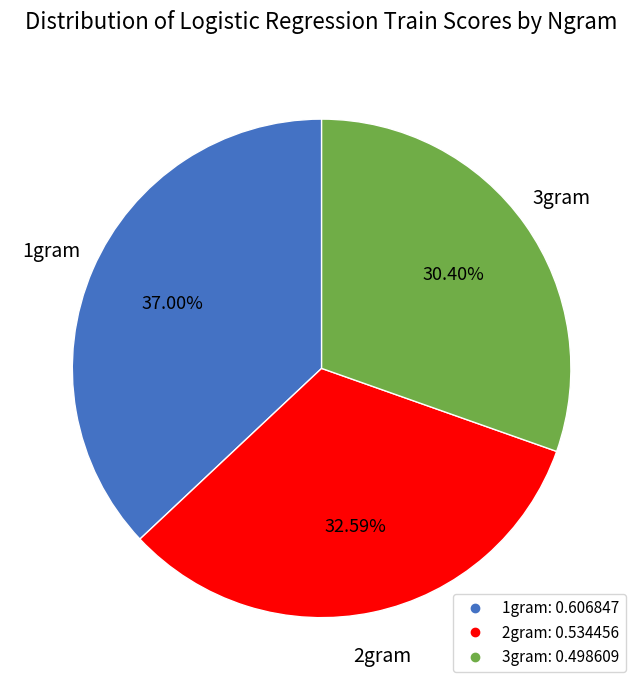

The 3gram slice represents 30% of the pie. True or false?

True